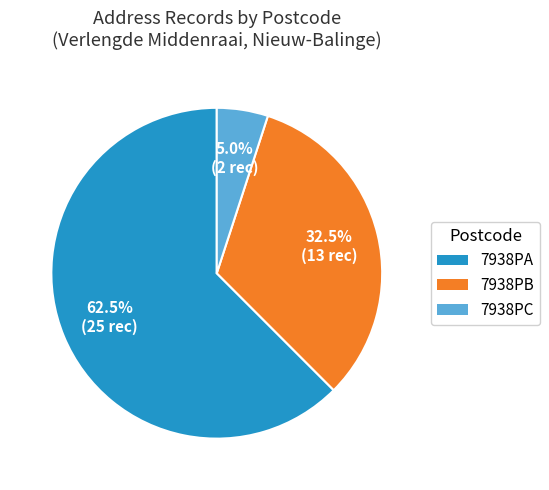

To the nearest percent, what percentage of the pie is 7938PC?

5%